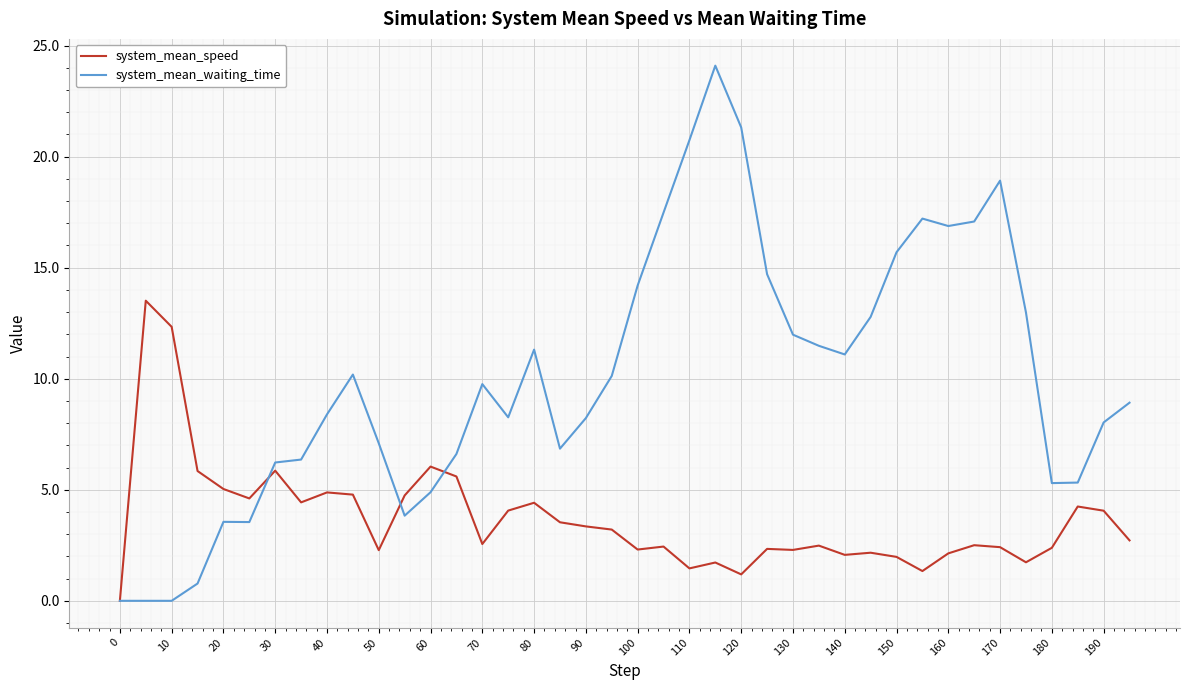

Rank the series by their average value, from highest to lowest.

system_mean_waiting_time, system_mean_speed